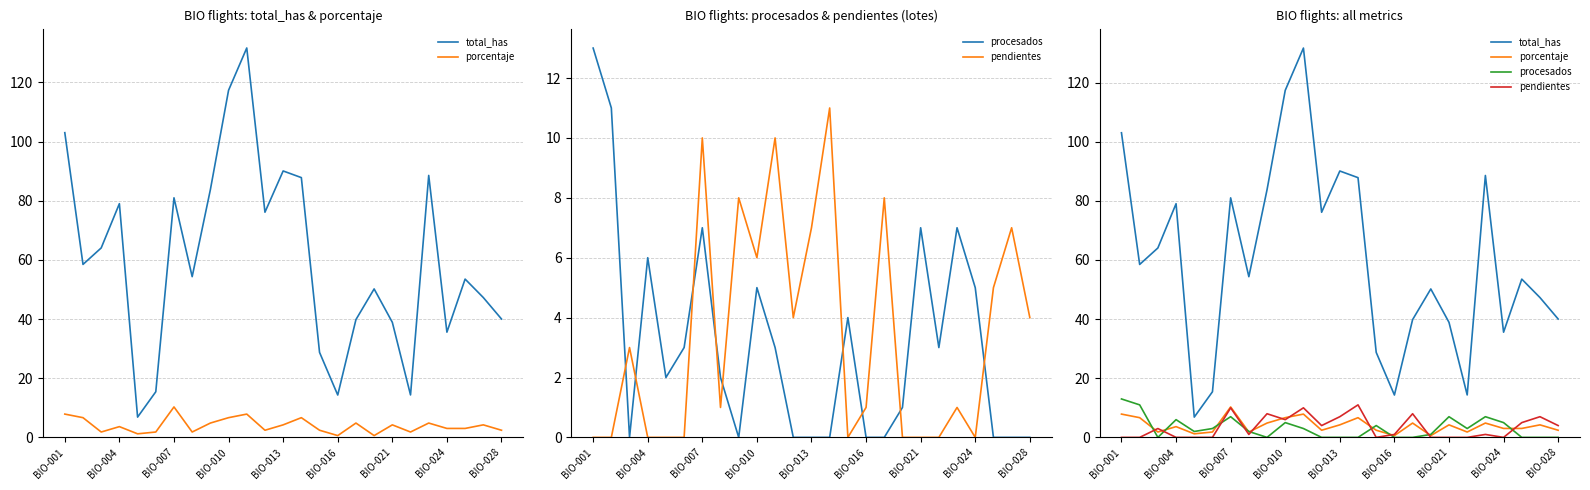

What is the greatest value displayed?

131.7